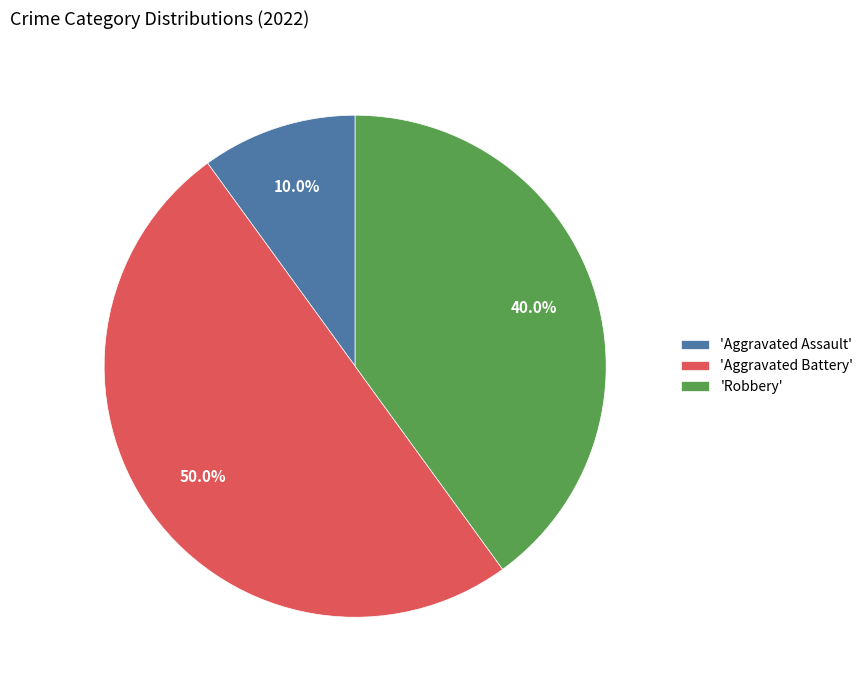

What percentage is NOT represented by 'Aggravated Assault'?

90.0%